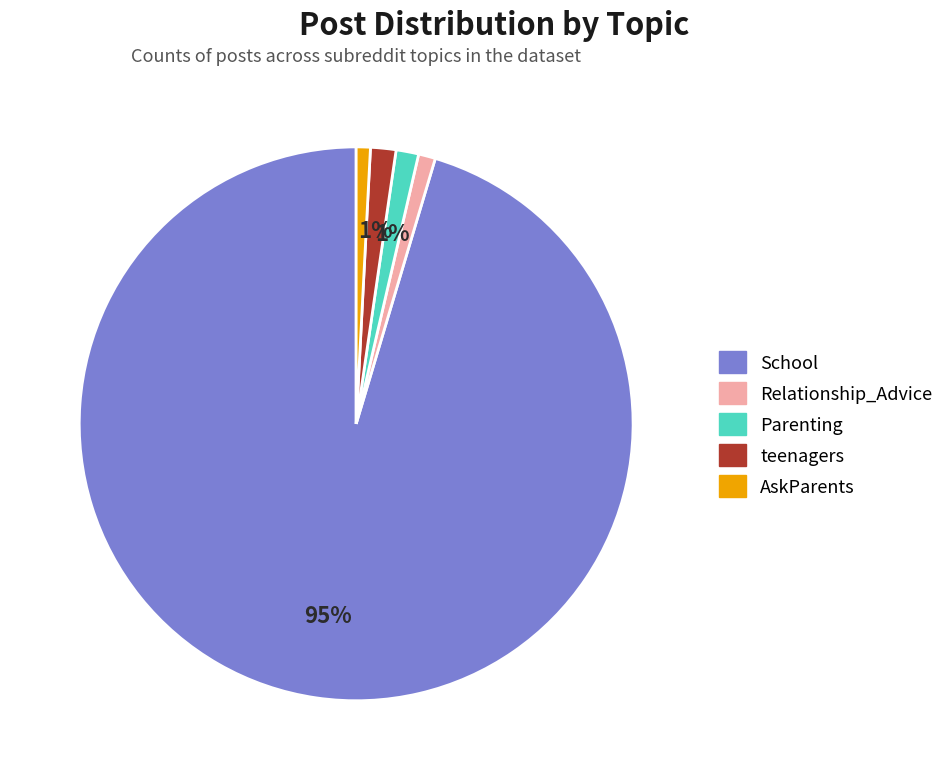

Is it true that teenagers is 1% of the pie?

True